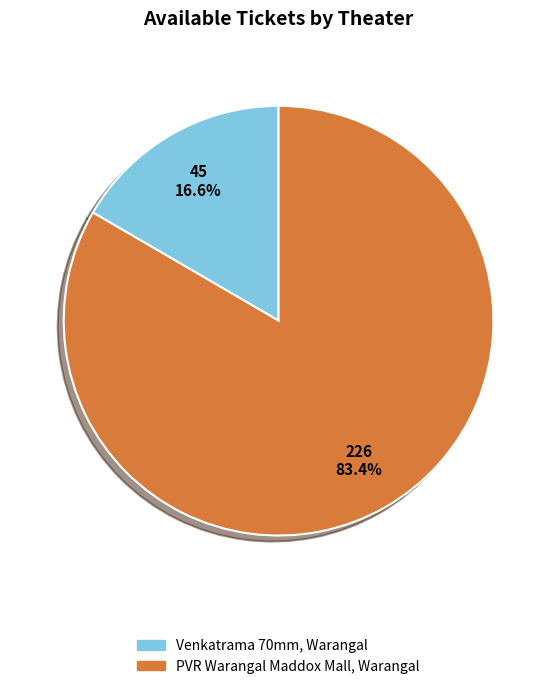

Which slice is the smallest?

Venkatrama 70mm, Warangal